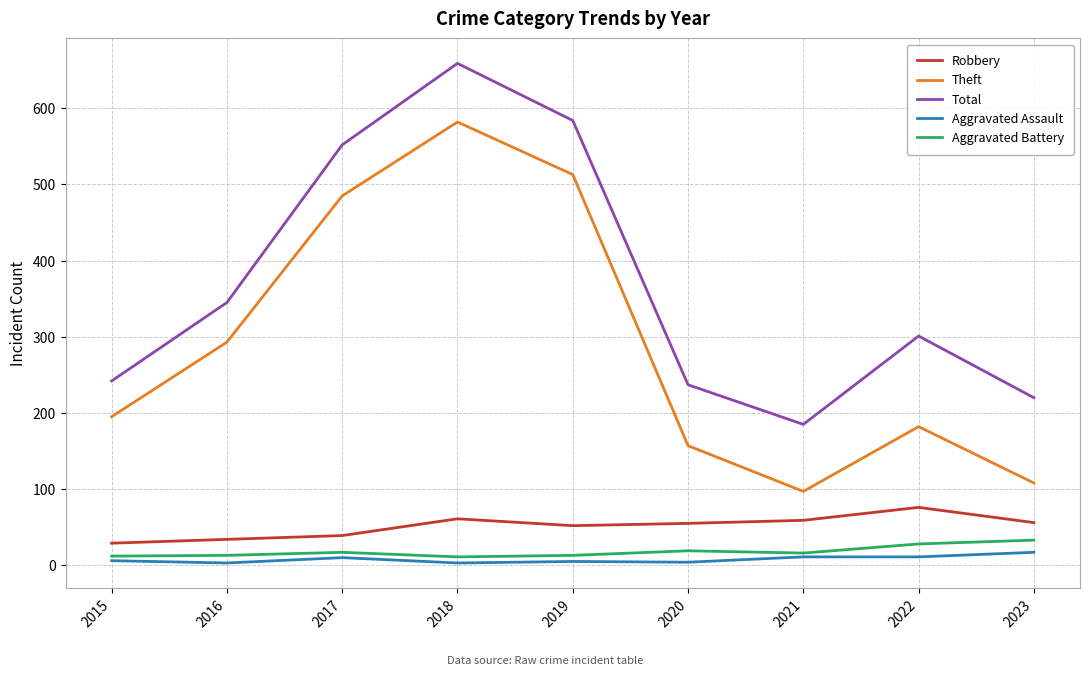

Which series has the largest total across all categories?

Total